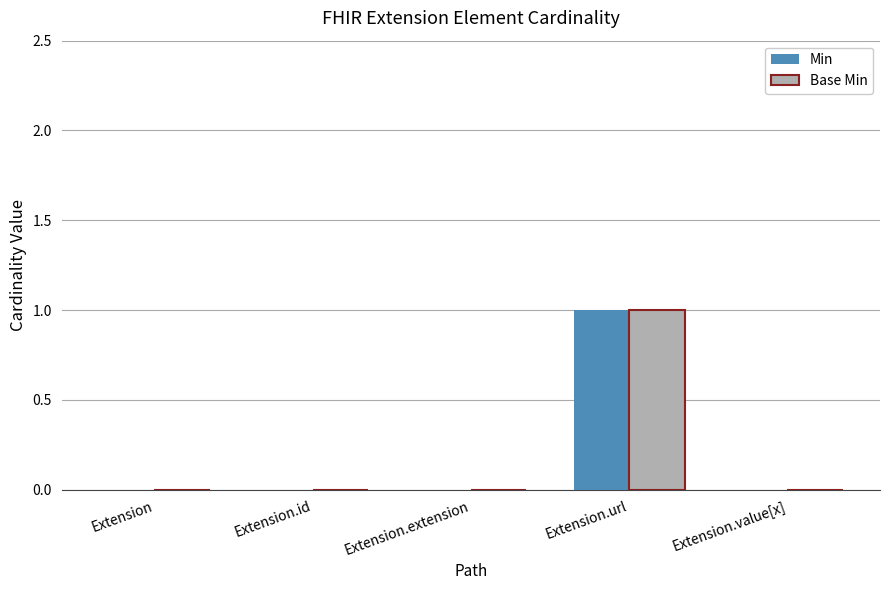

Reading right to left, list all the values displayed in this chart.

Min: 0	1	0	0	0
Base Min: 0	1	0	0	0